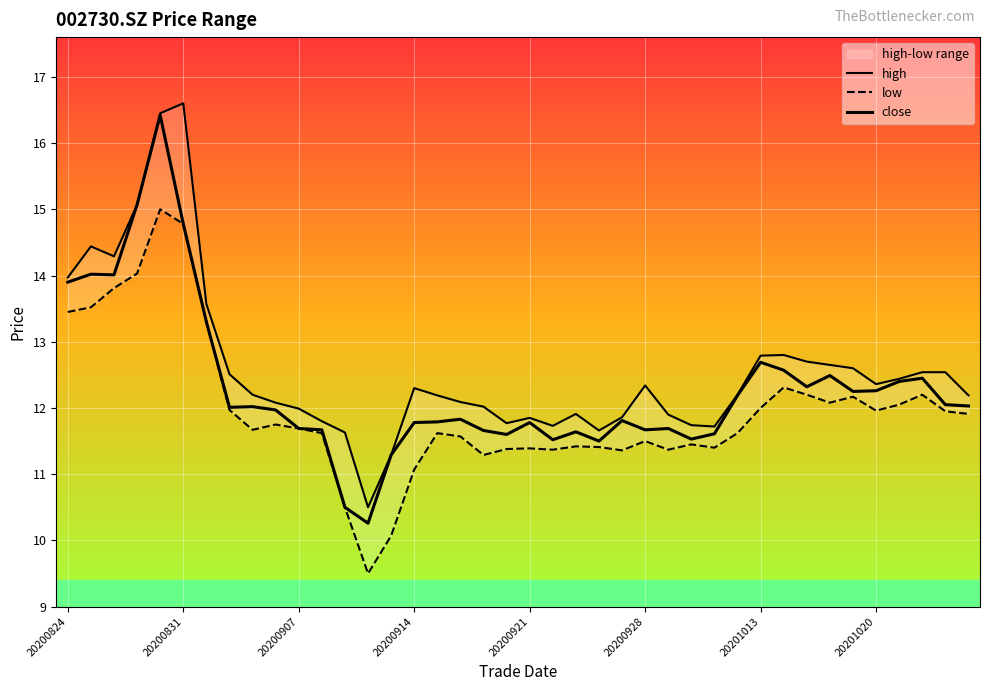

The value of low at 16 is 11.6. True or false?

True